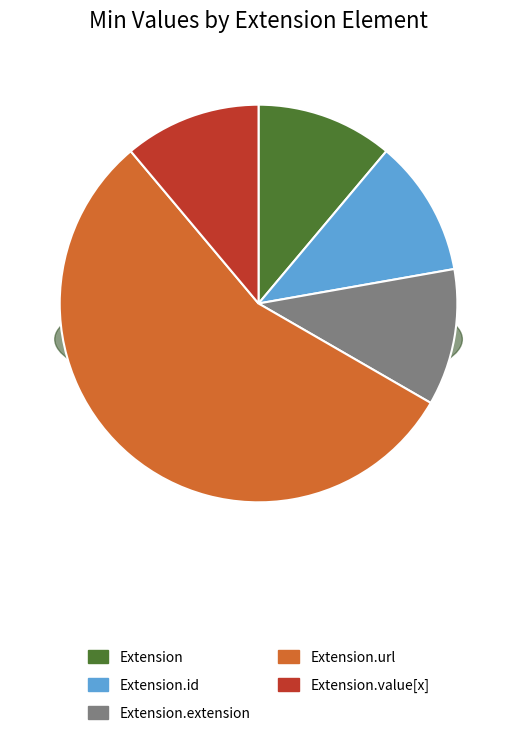

Which has a higher value, Extension.id or Extension?

Extension.id